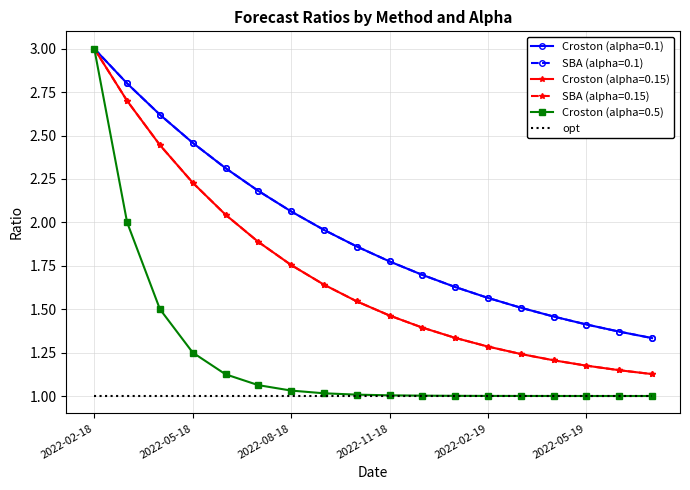

Does the chart have visible grid lines?

Yes